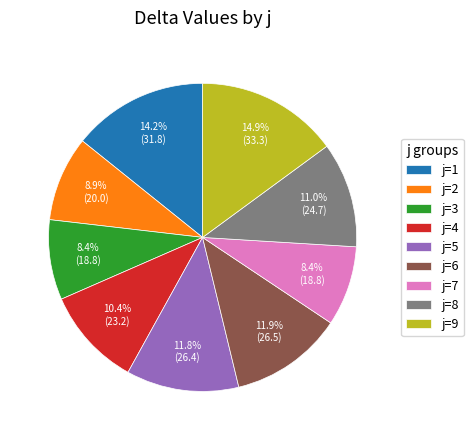

What is the largest slice in the pie chart?

j=9